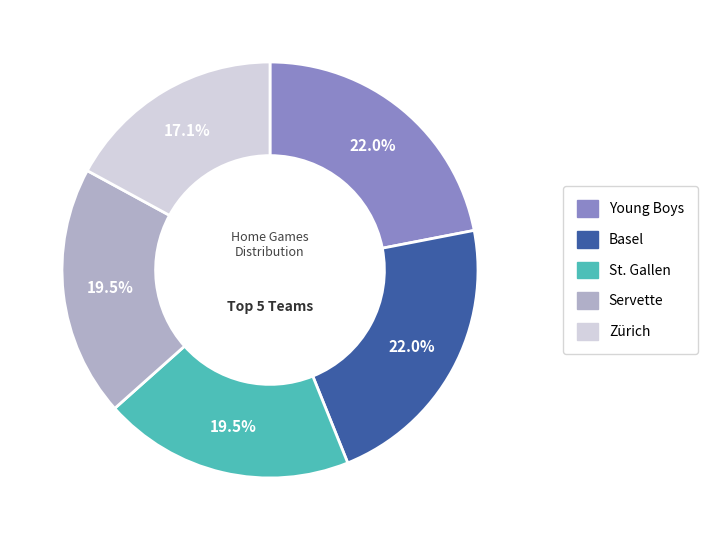

Does any single category account for the majority?

No